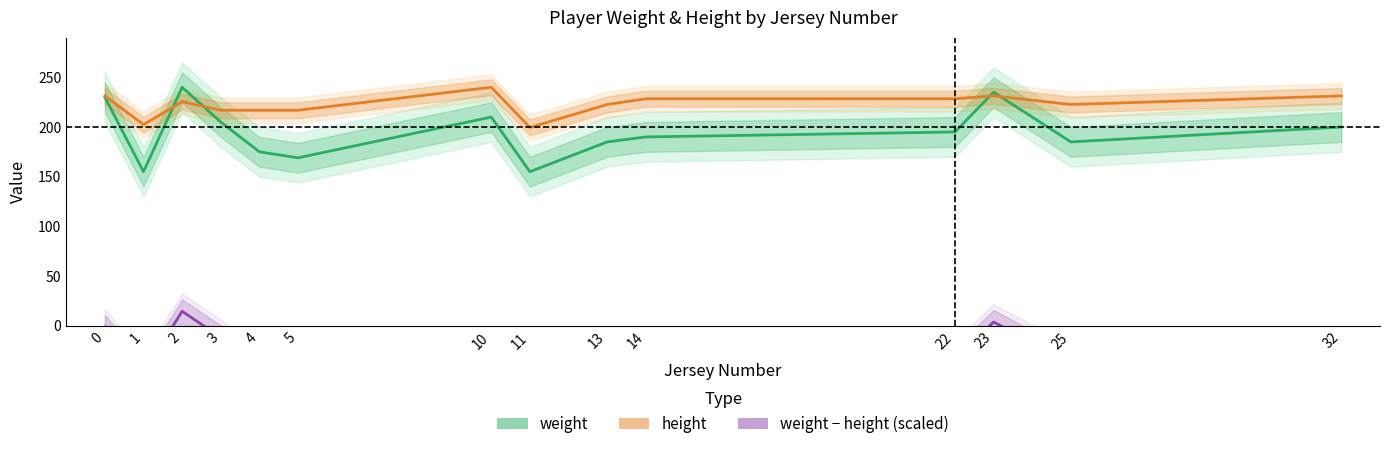

Which series has the widest spread of values?

weight